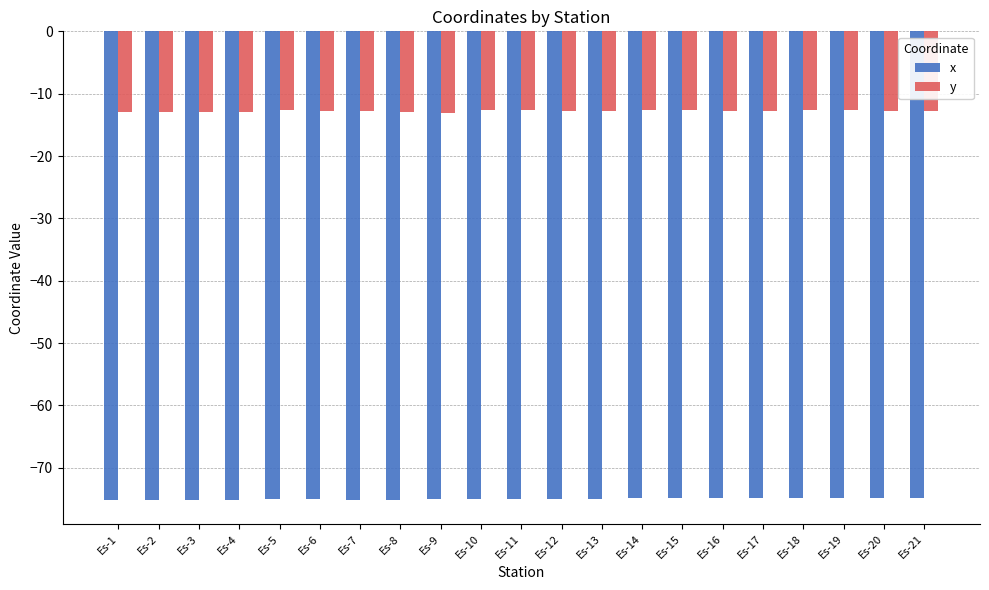

Which series has the largest total across all categories?

y